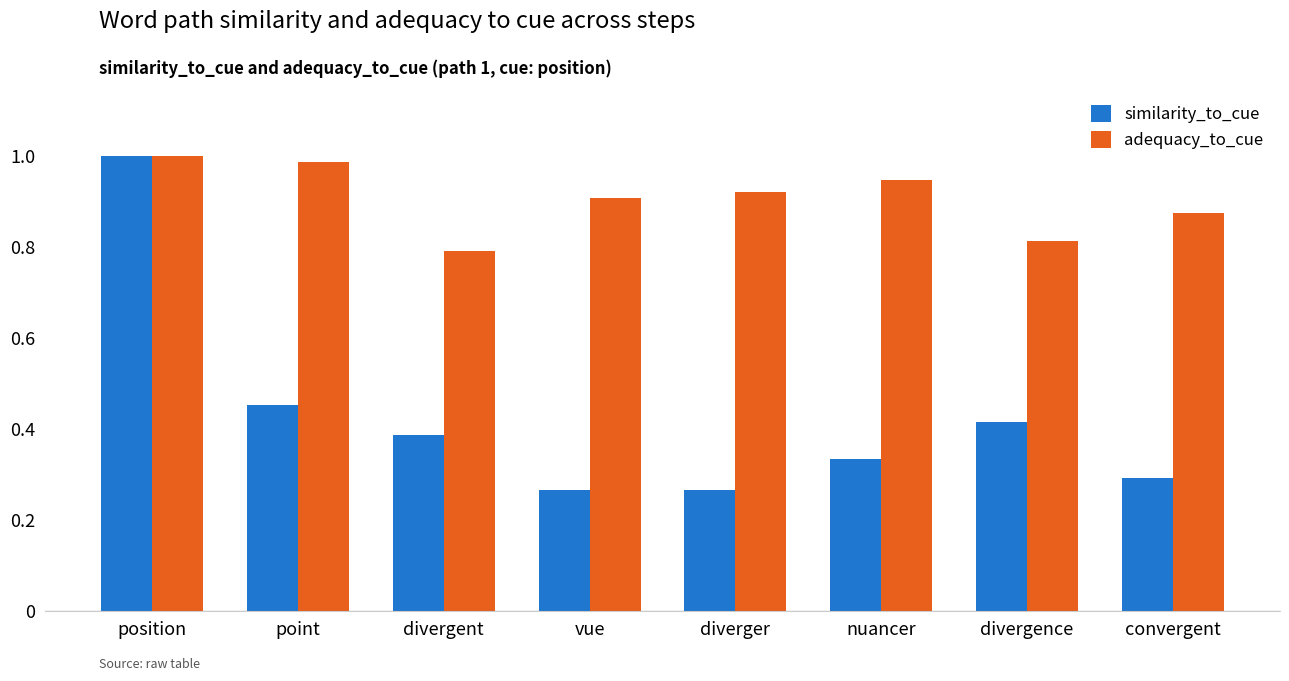

What is the sum of the adequacy_to_cue values at nuancer and position?

1.9